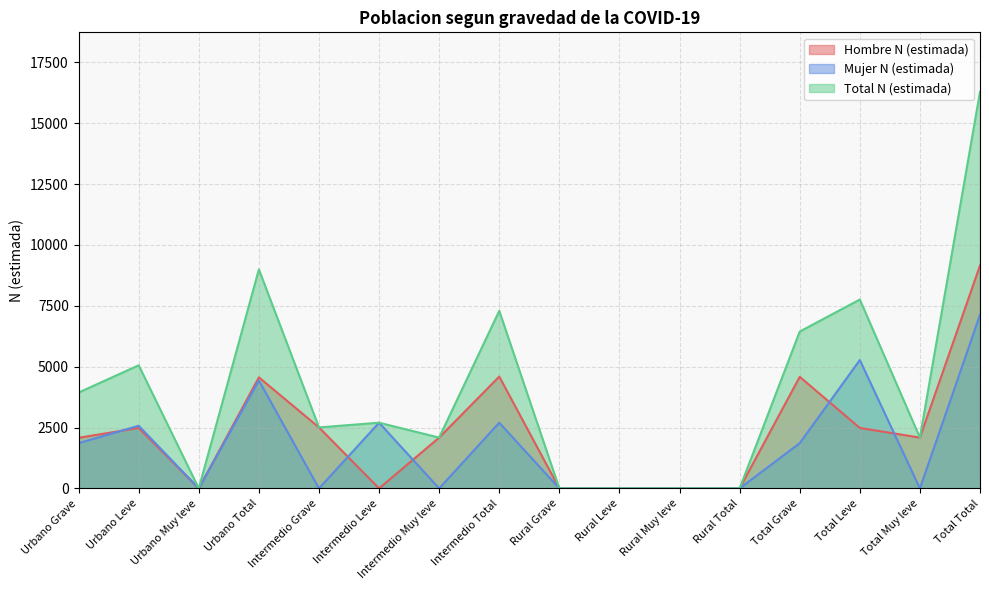

Between which two adjacent categories do Hombre N (estimada) and Mujer N (estimada) first intersect?

Urbano Grave and Urbano Leve